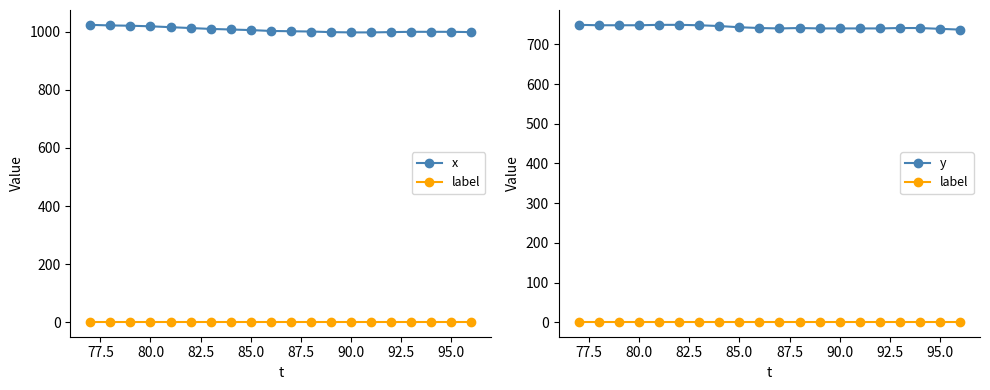

How many categories are shown in the chart?

20